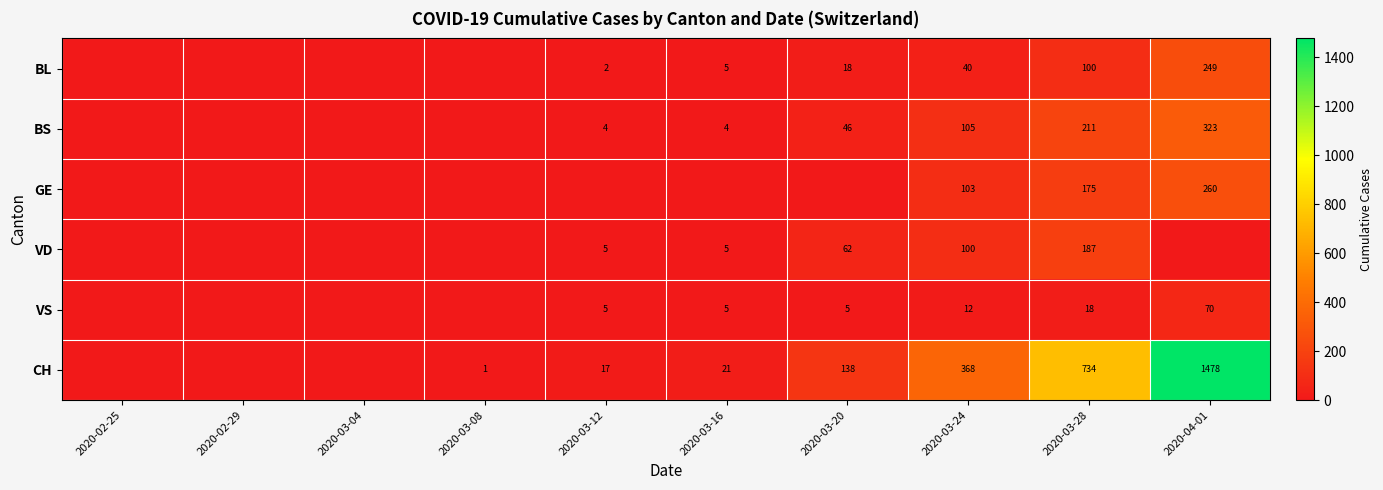

Rank the series at 2020-03-24 from lowest to highest value.

VS, BL, VD, GE, BS, CH